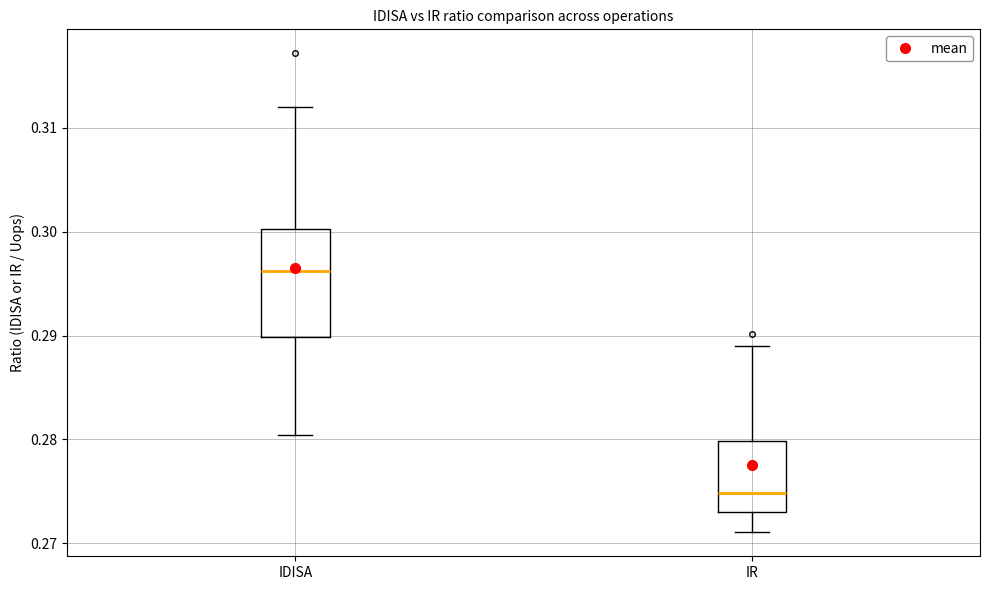

Reading left to right, transcribe this box plot: for each box, give where its median line is, the range the box spans, and where its two whiskers end, as read against the y-axis. The values are not printed on the chart, so give them approximately, as read against the axis.

IDISA: median 0.296, box 0.290 to 0.300, whiskers 0.280 to 0.312
IR: median 0.275, box 0.273 to 0.280, whiskers 0.271 to 0.289